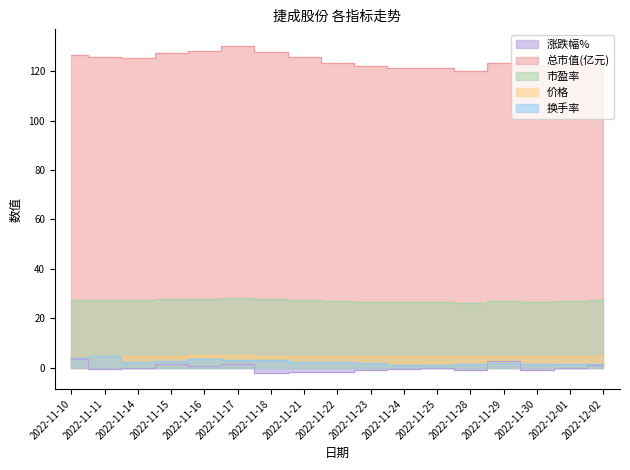

At which label does 涨跌幅% first exceed 0?

2022-11-10